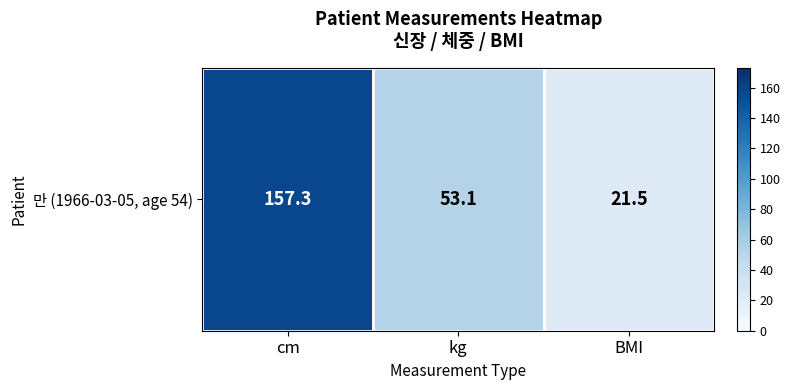

At which label does the data first exceed 53?

cm